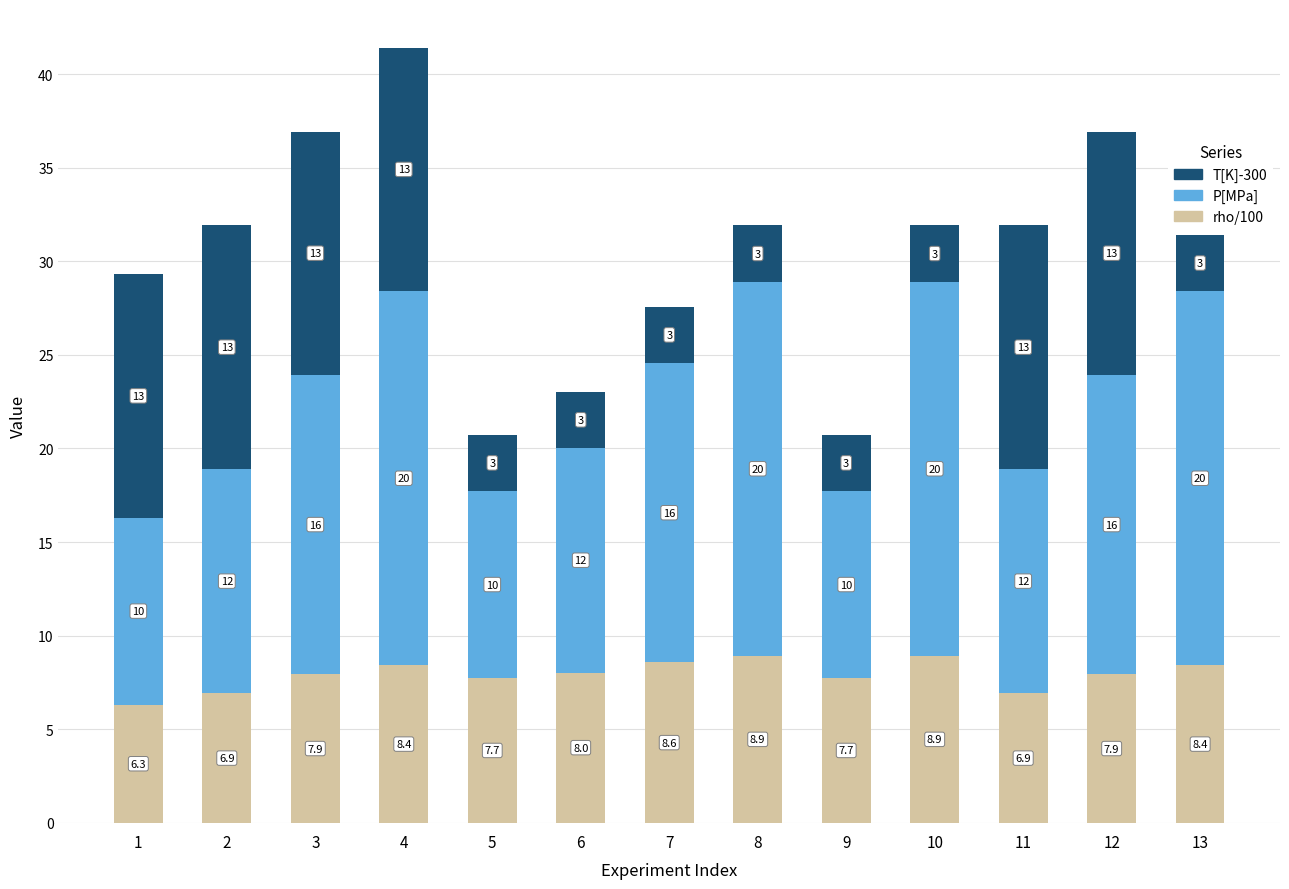

What is the total value across all series at 6?

23.0